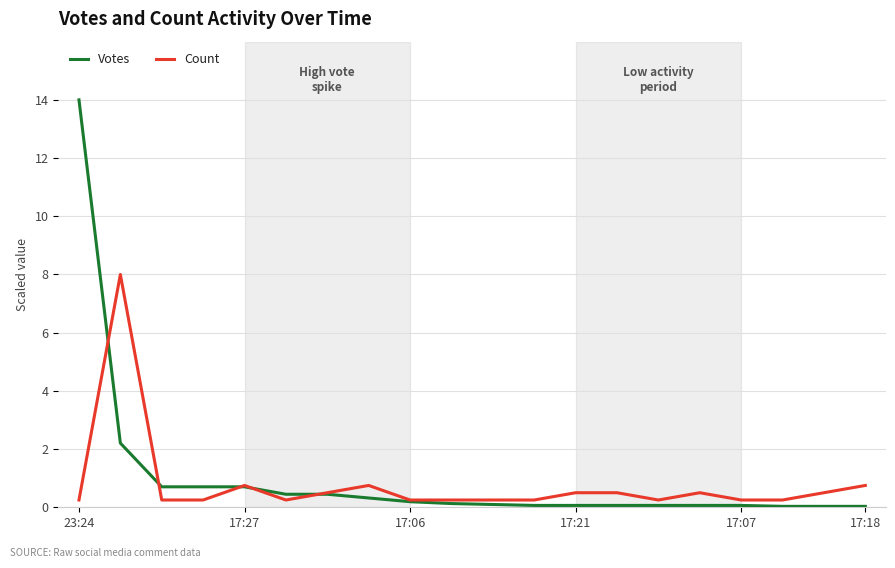

What is the maximum value shown in the chart?

14.0